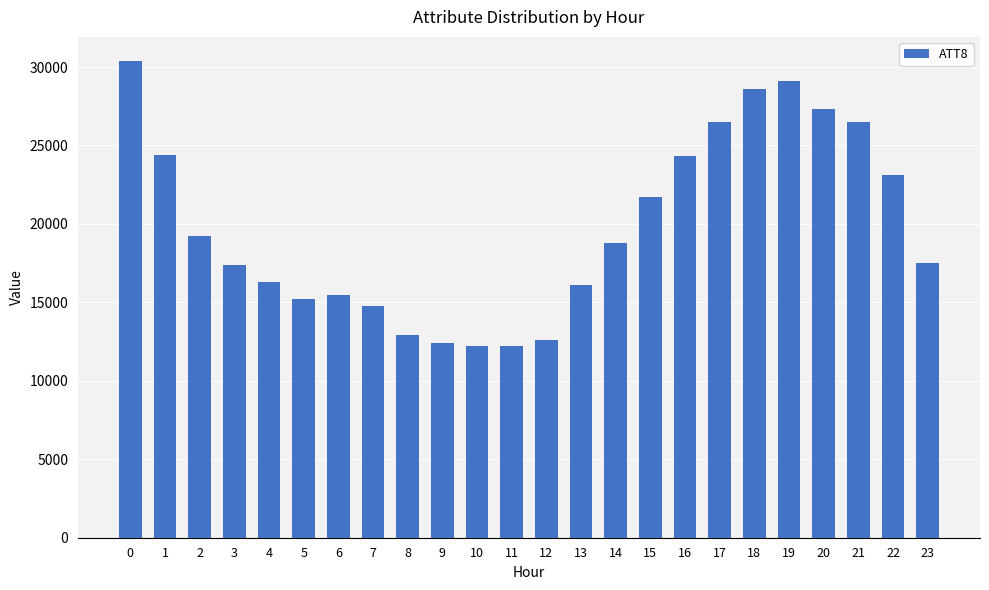

What is the sum of all values?

475000